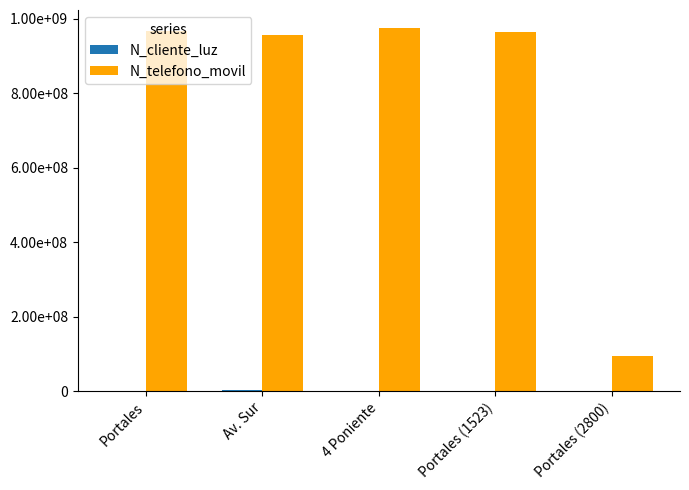

At Av. Sur, list the series in order from smallest to largest.

N_cliente_luz, N_telefono_movil